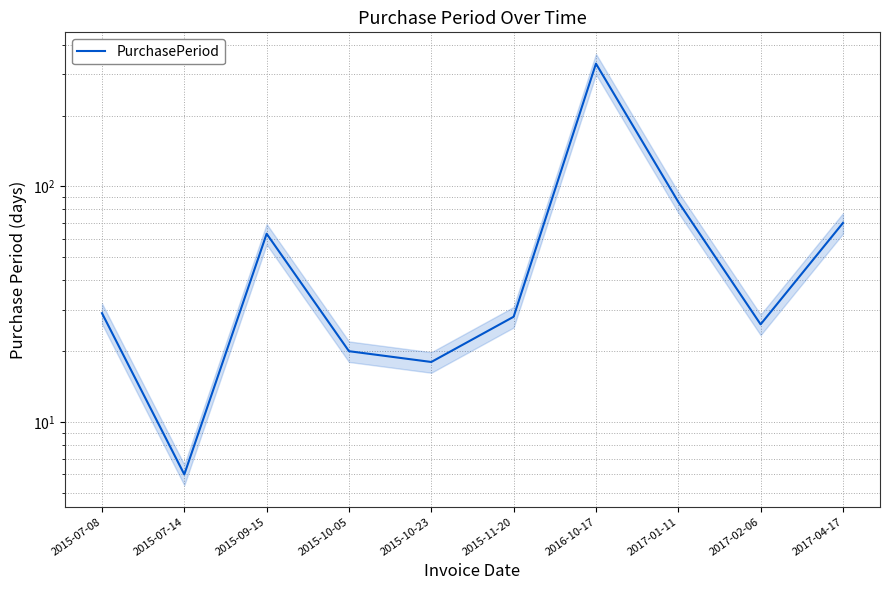

What is the sum of all values?

678